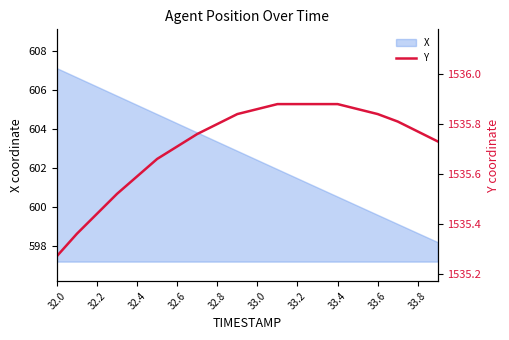

Is it true that X equals 606.2 at 32.2?

True